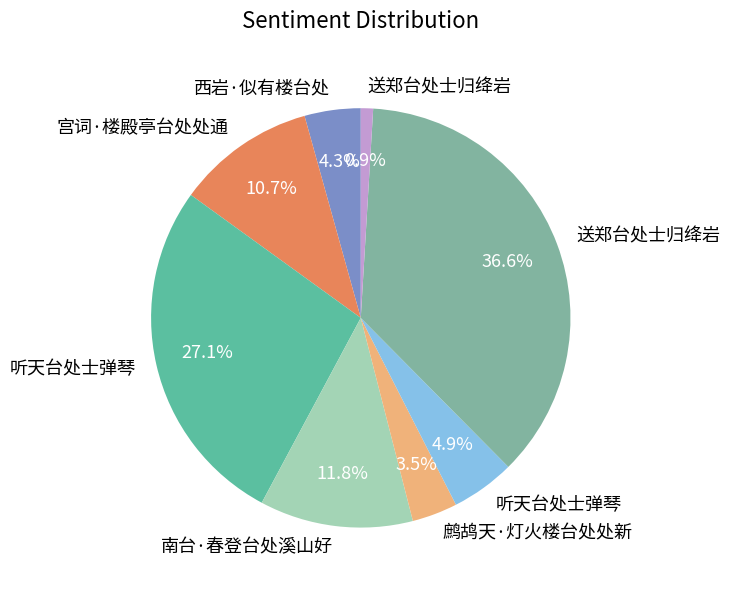

To the nearest percent, what is the difference between the largest and smallest slice percentages?

36%